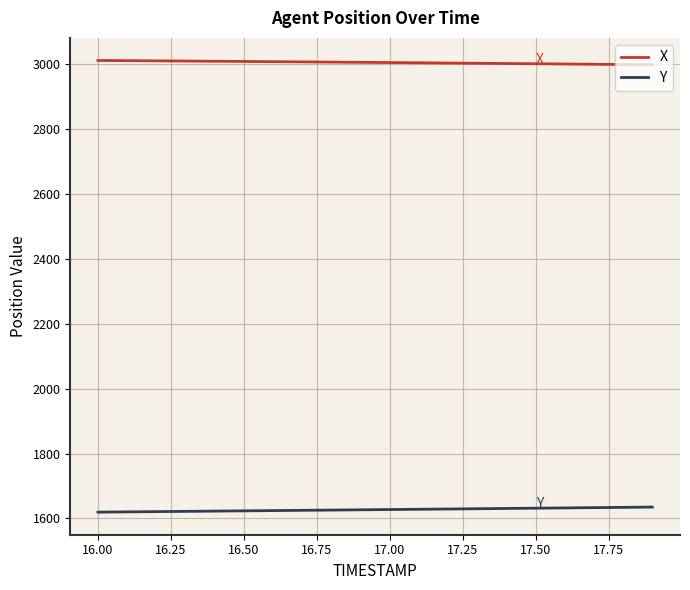

Which series has the largest total across all categories?

X